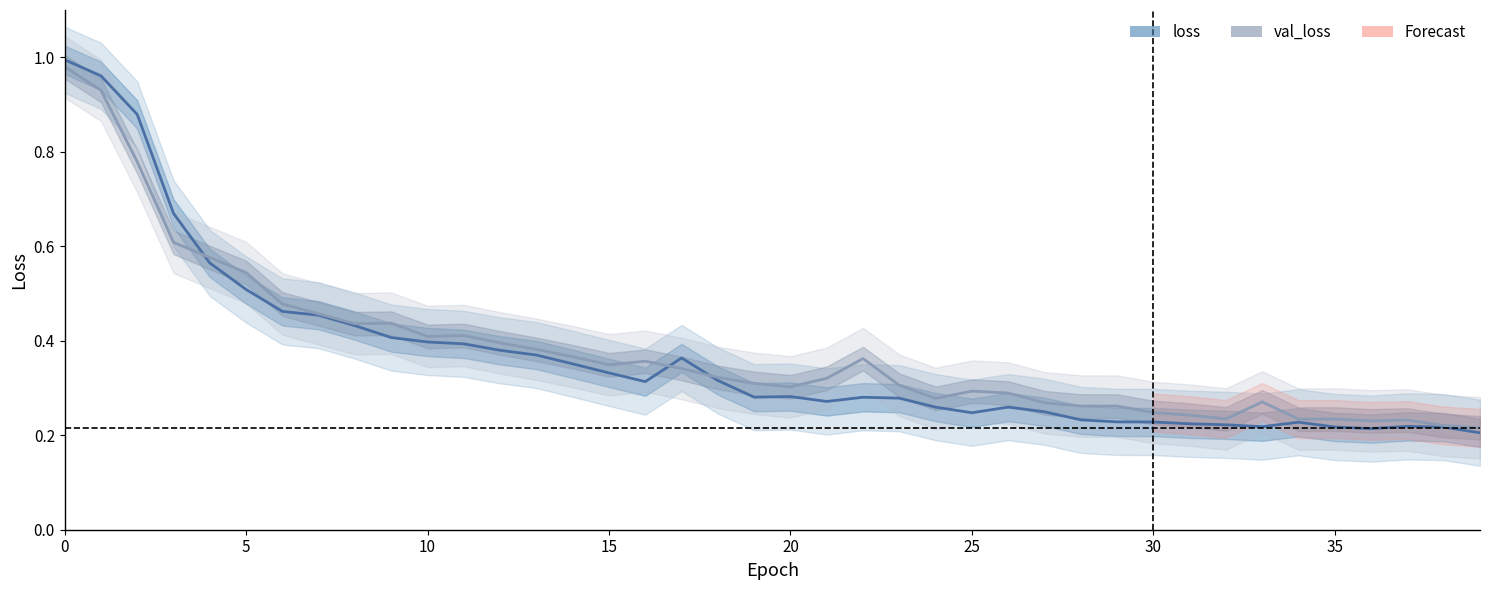

Does the chart have visible grid lines?

No